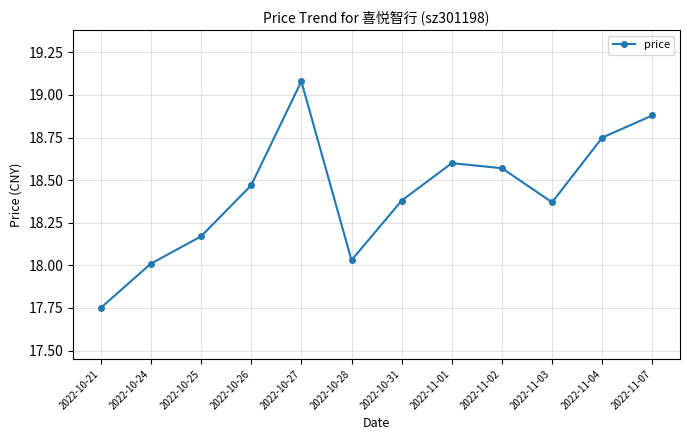

How many series are shown in this chart?

1